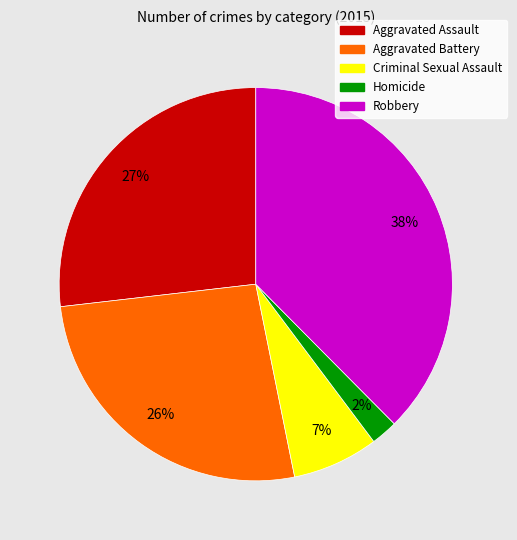

Which category has the biggest portion of the pie?

Robbery